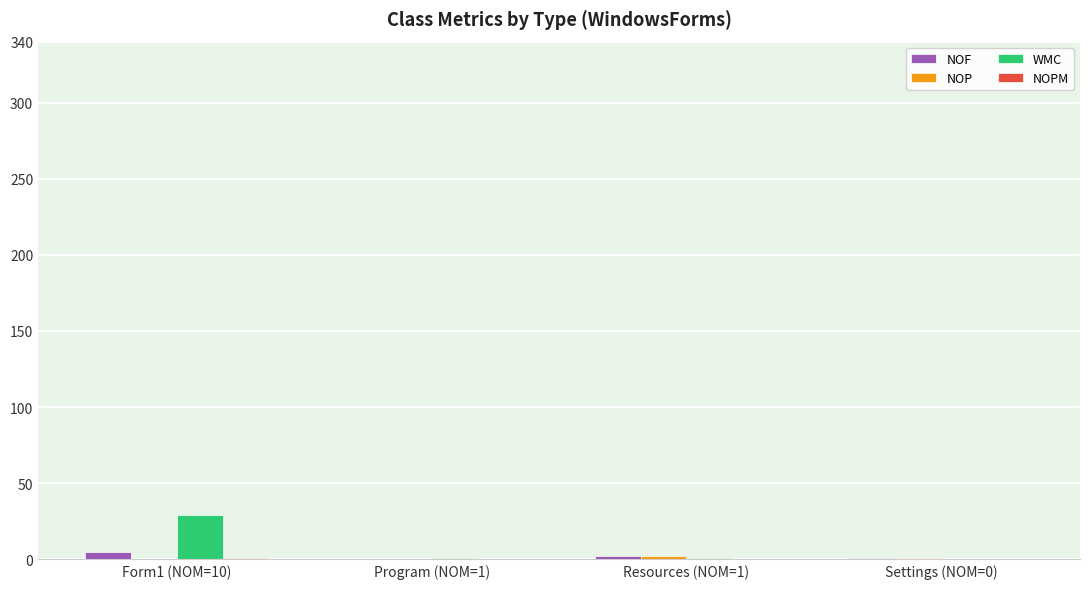

Which series has the largest range (max minus min)?

WMC